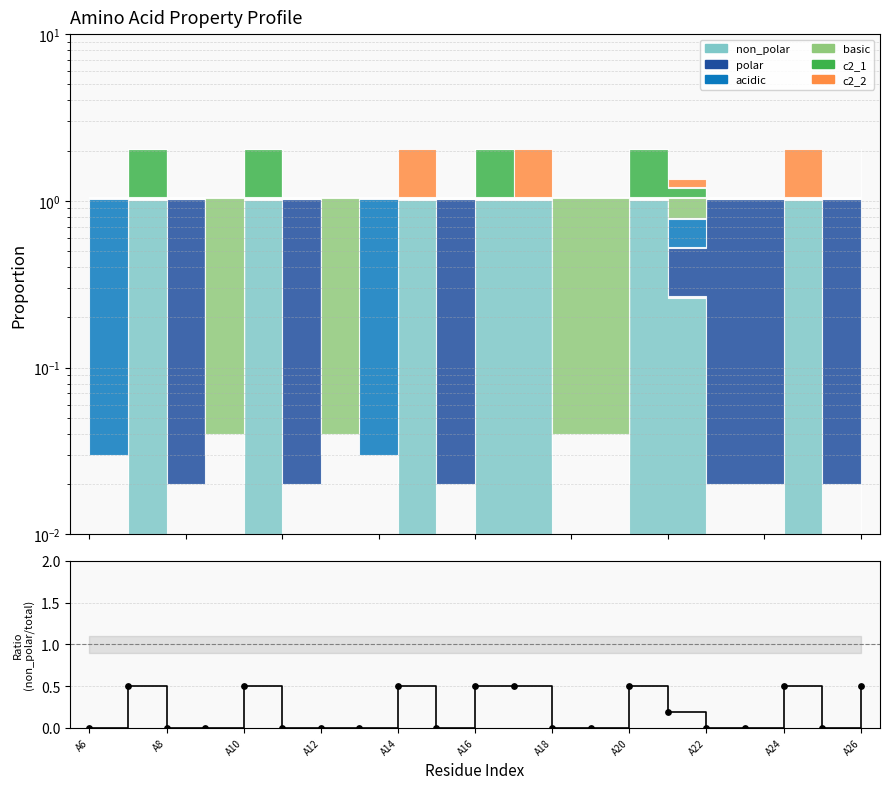

Between A16 and A10, which is larger?

A16